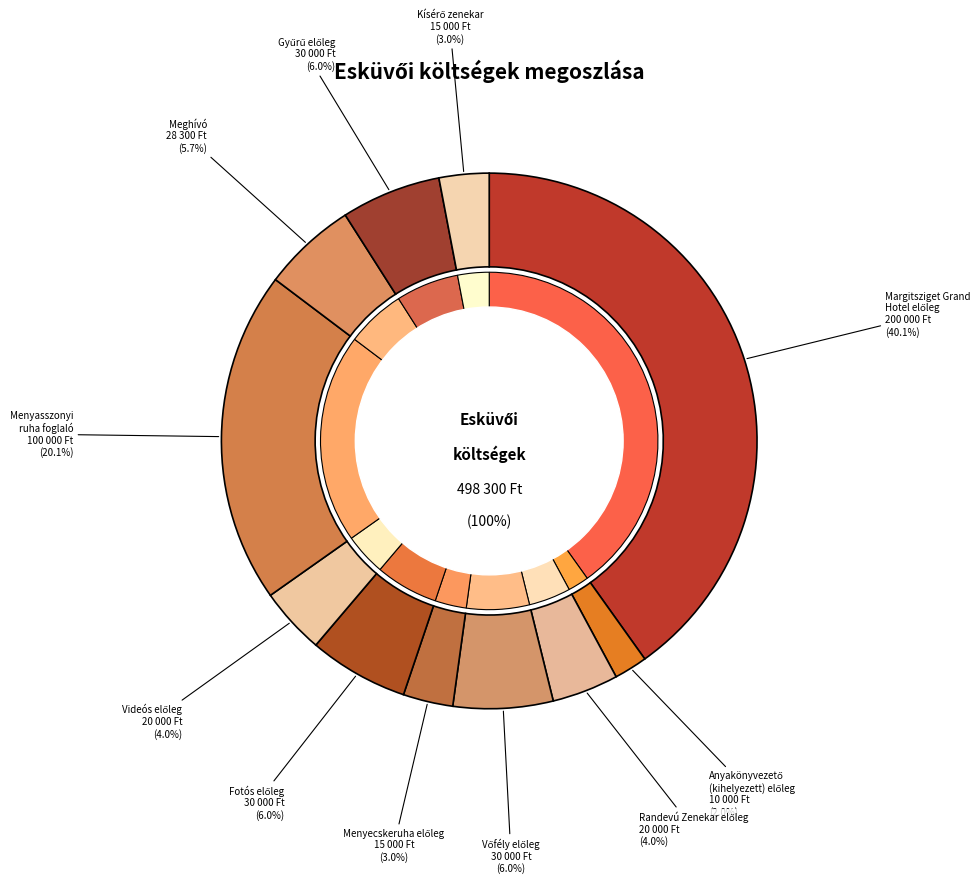

Count the number of slices in the pie.

11